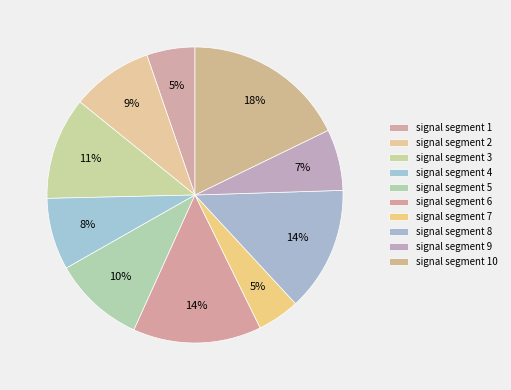

How many segments does this pie chart have?

10